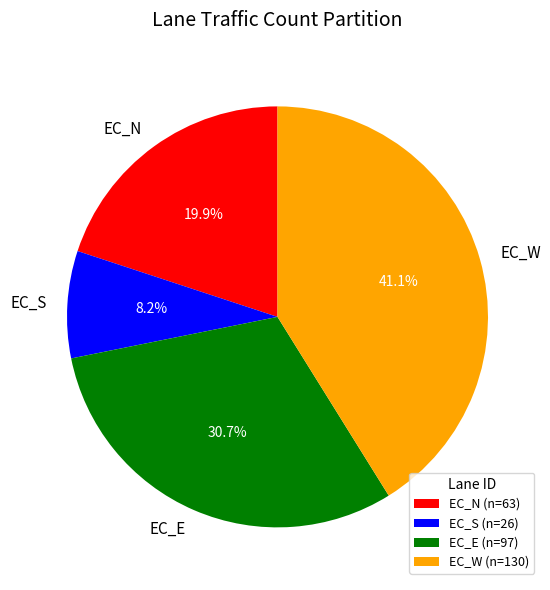

Is it true that EC_N is 20% of the pie?

True